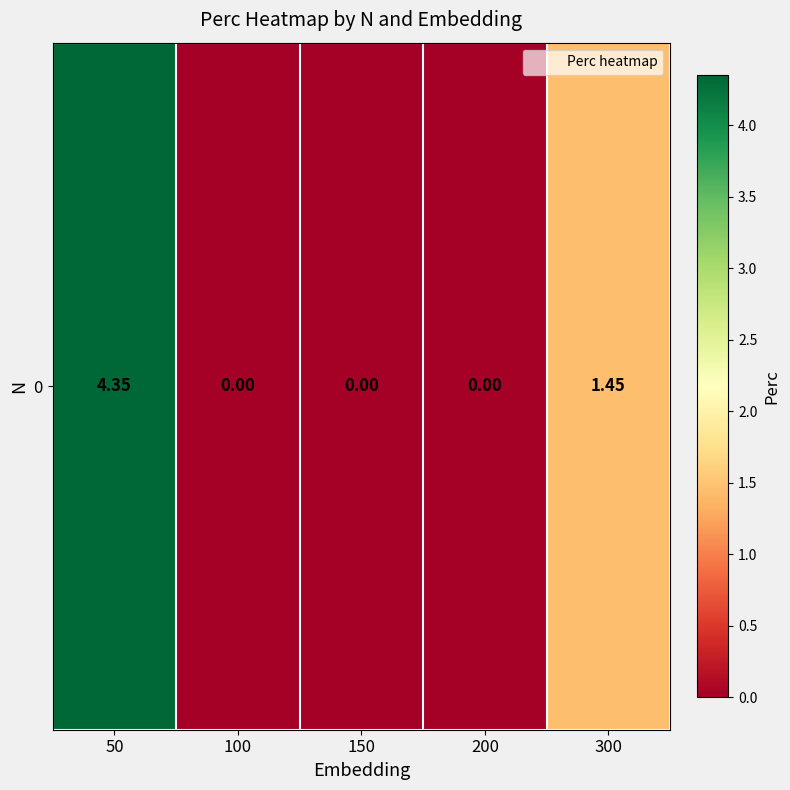

List the labels in order of value, smallest first.

100, 150, 200, 300, 50